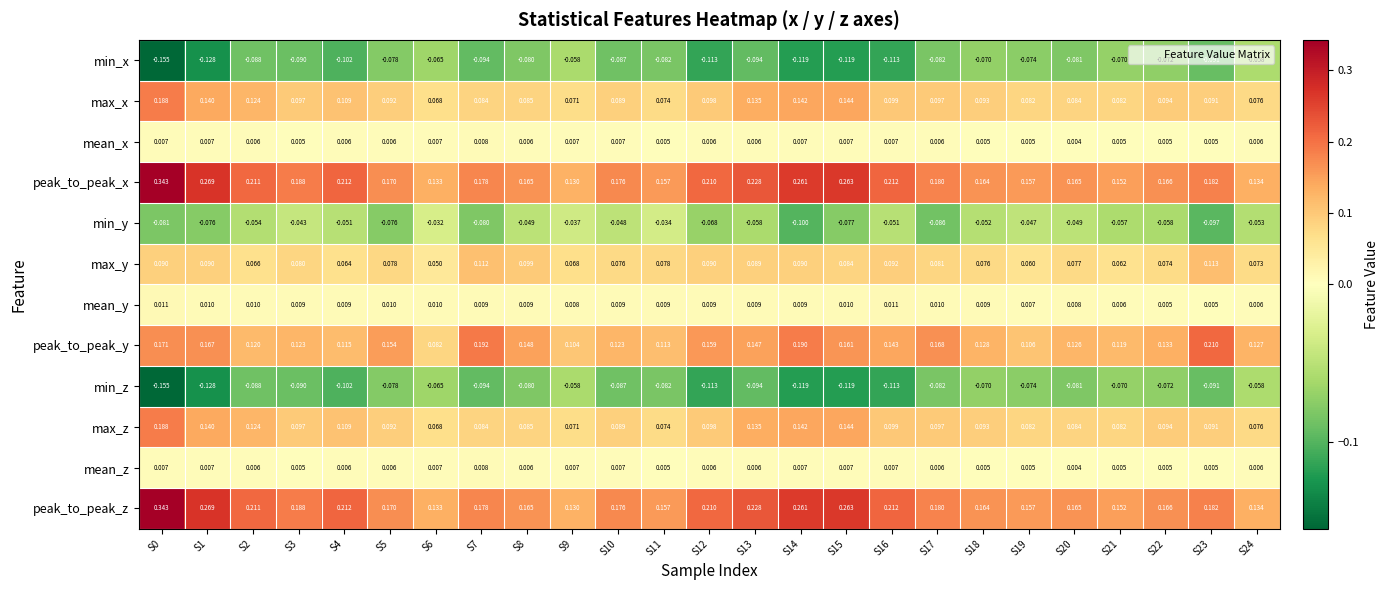

Is the value of min_y at S9 greater than the value of mean_y at S21?

No